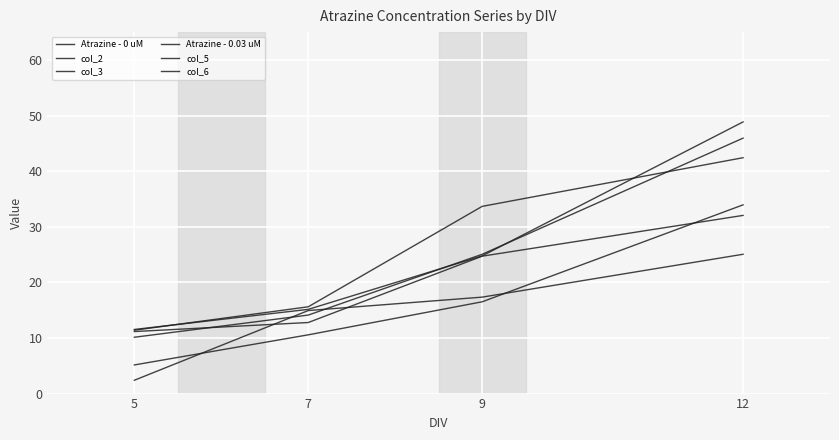

Where is col_5 nearest to the value 26?

9